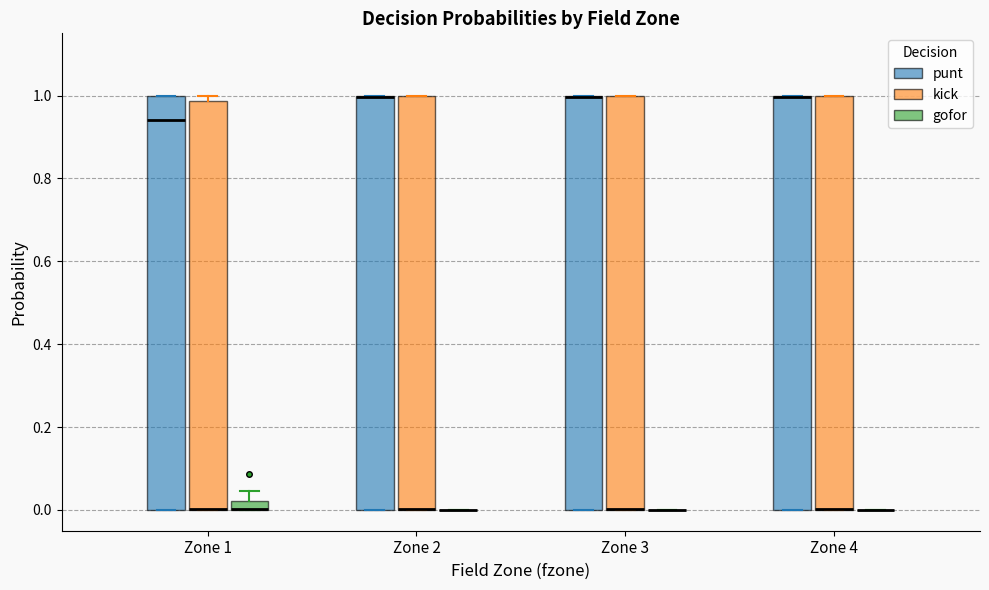

Where is the lower edge of the box for Zone 4 (kick) on the y-axis? The values are not printed on the chart, so give them approximately, as read against the axis.

0.00